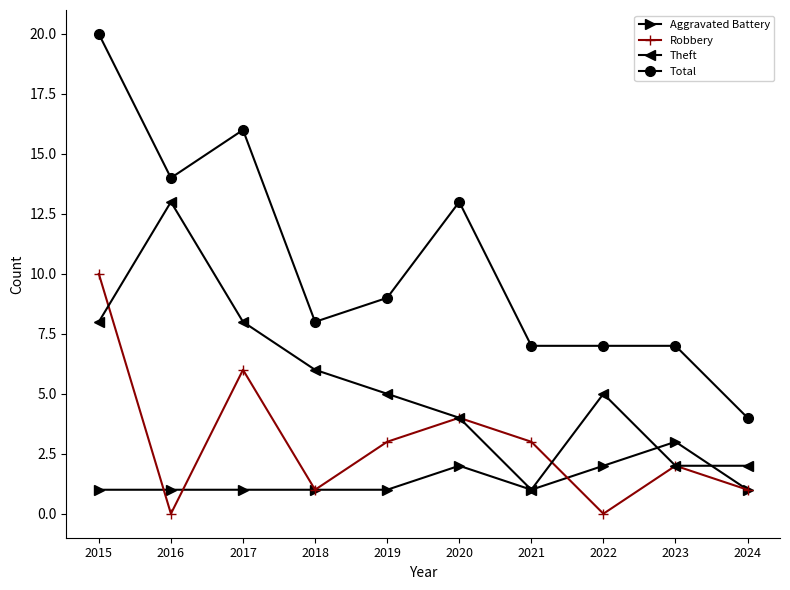

Count the number of data series in this chart.

4